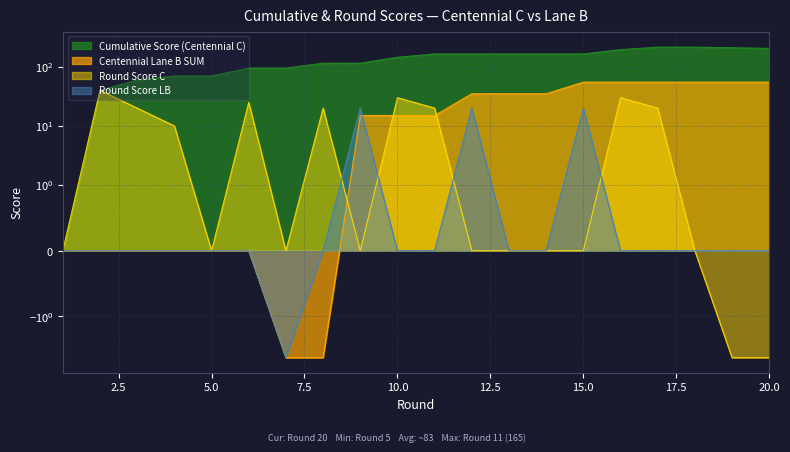

Is it true that Round Score LB equals 0 at 8?

True